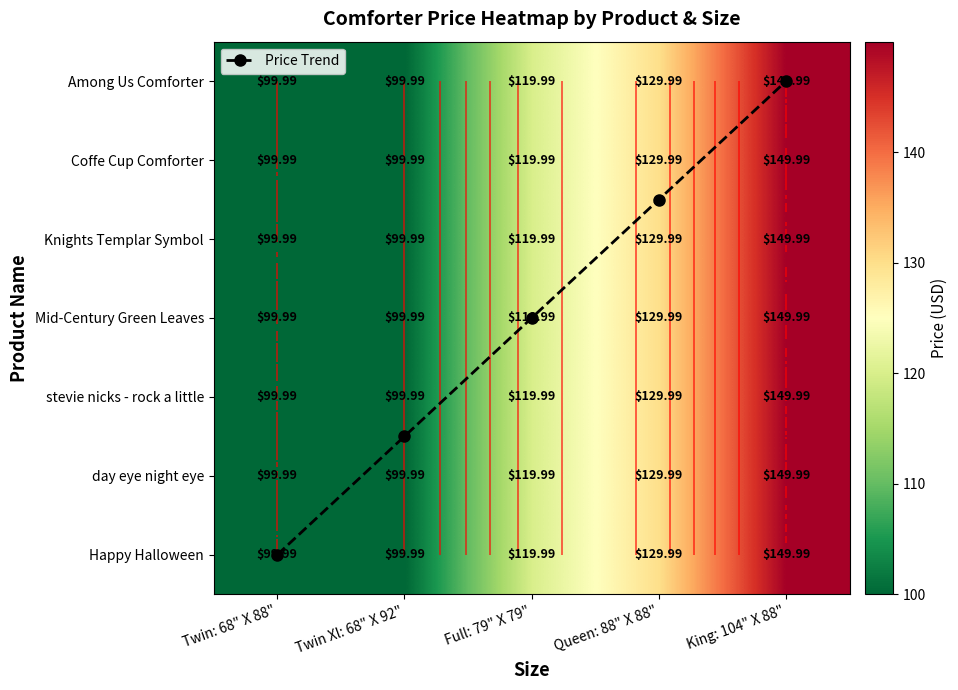

What is the total value across all series at Twin Xl: 68" X 92"?

704.4